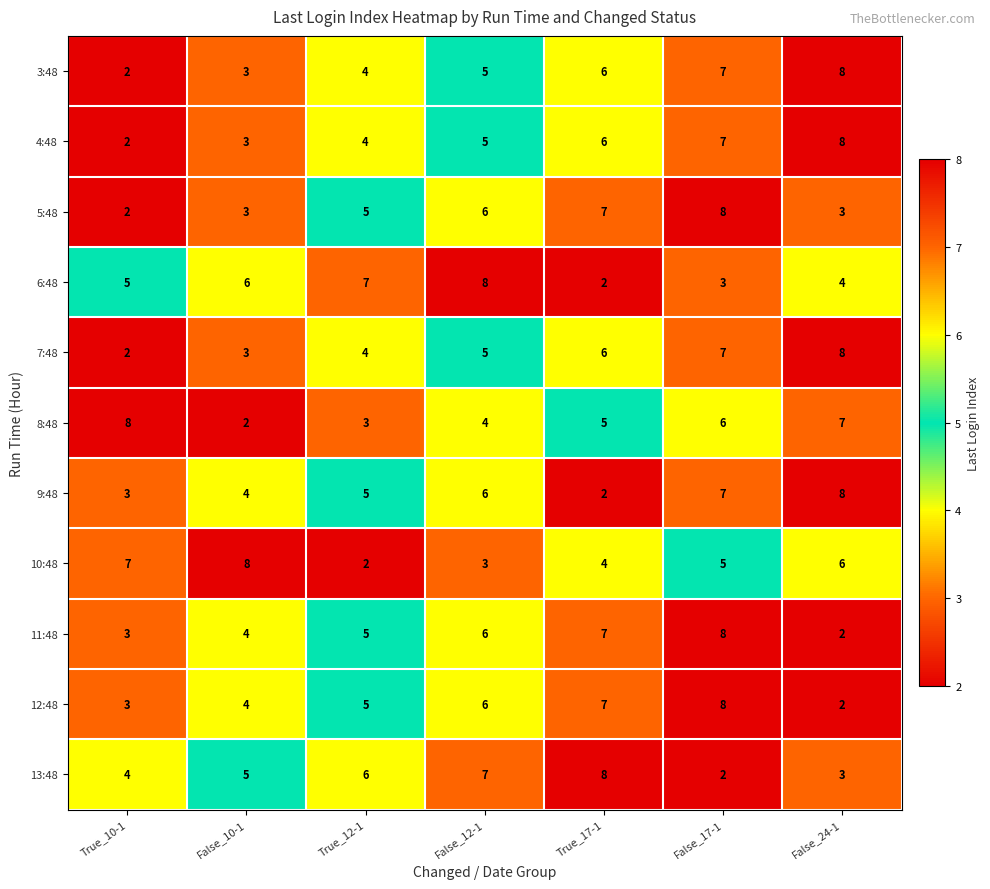

At which label is 8:48 closest to 5?

True_17-1